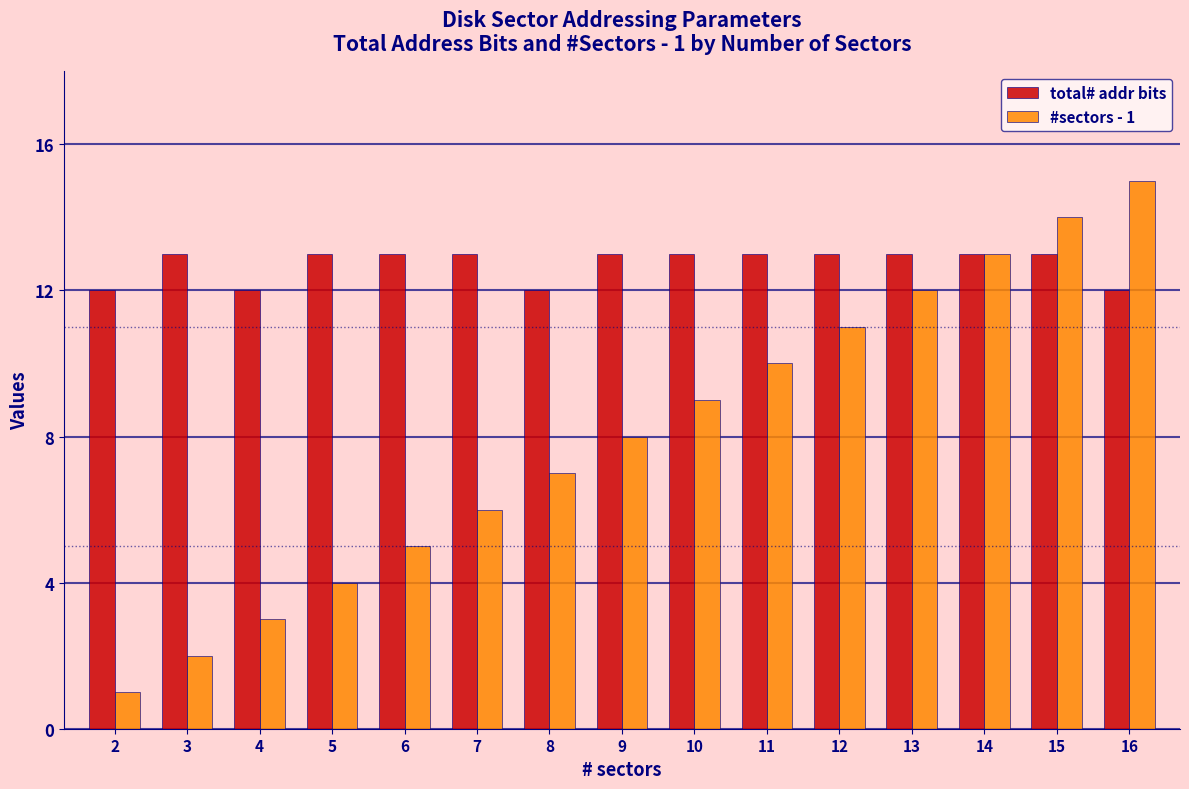

What are all the series names shown in the legend?

total# addr bits, #sectors - 1